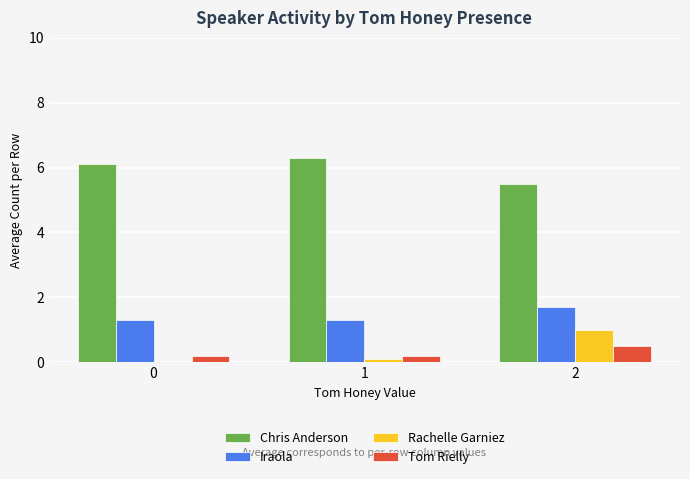

Is it true that Rachelle Garniez equals 0.0 at 0?

True